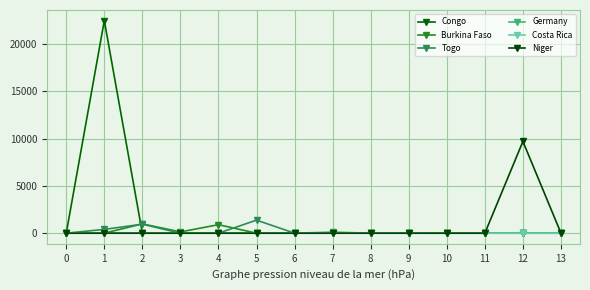

What are all the series names shown in the legend?

Congo, Burkina Faso, Togo, Germany, Costa Rica, Niger